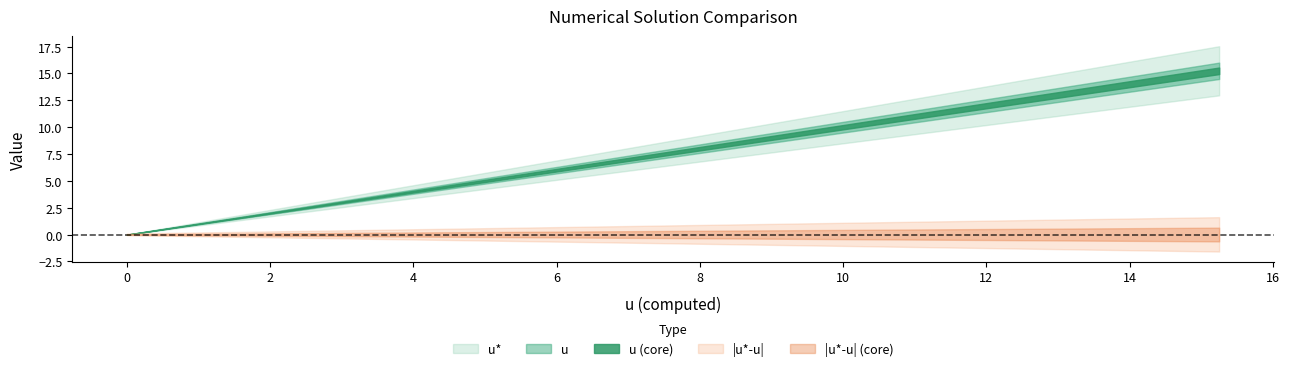

True or false: |u*-u| and u* intersect in this chart.

False